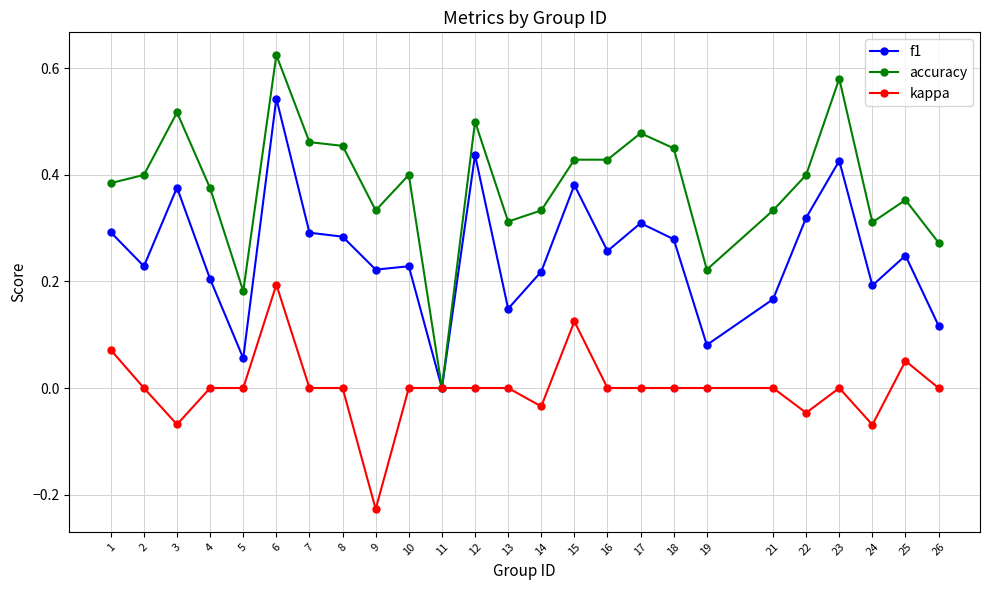

At which category is the sum across all series the highest?

6